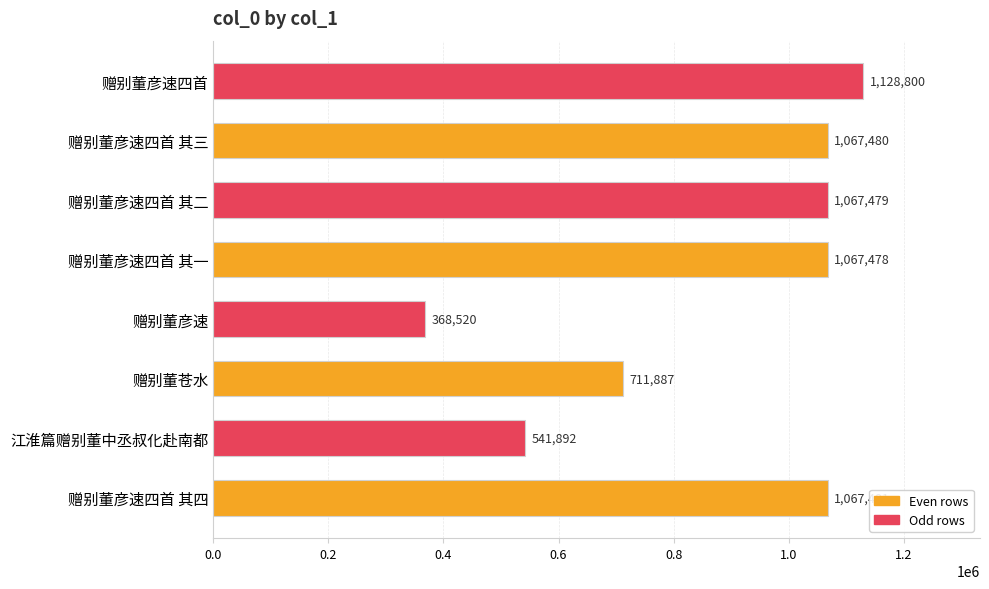

What is the minimum value shown in the chart?

368520